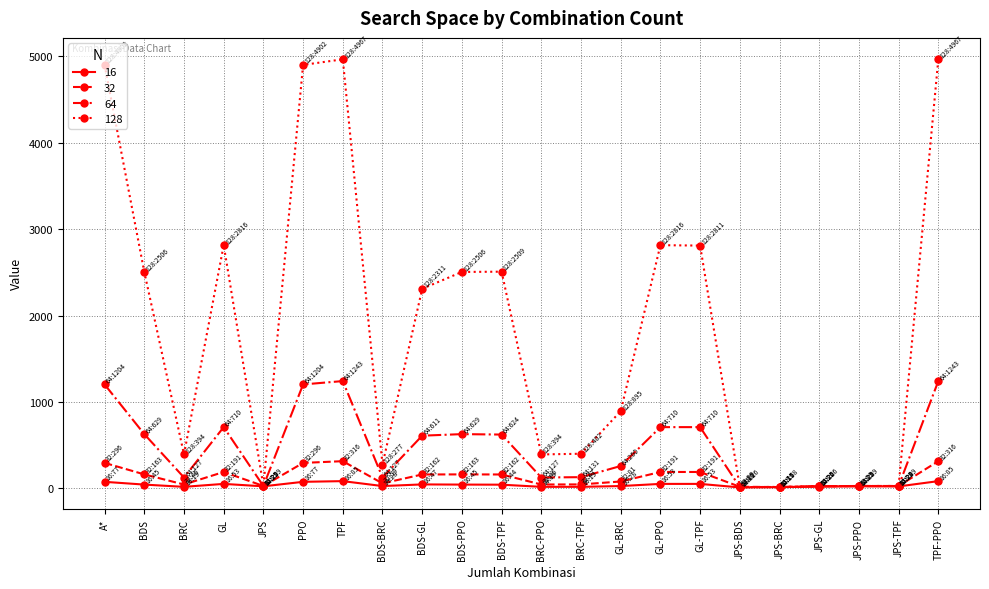

At how many categories does at least one series exceed 1556?

11